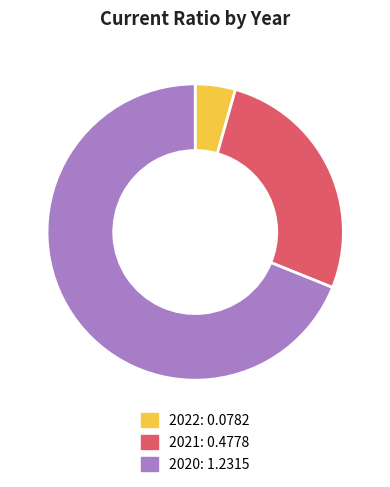

True or false: 2020 accounts for 54% of the total.

False